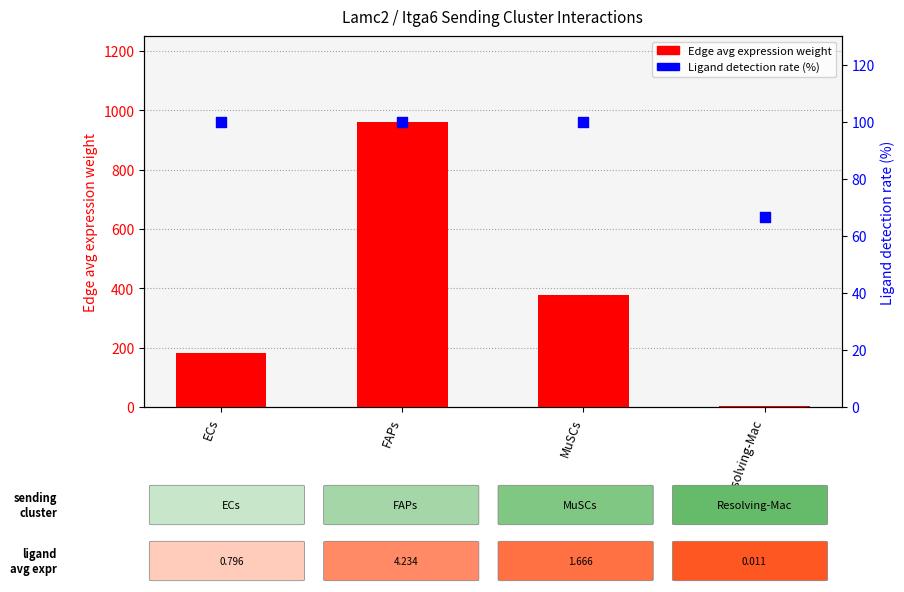

Which series contains the lowest Y value?

Edge average expression weight